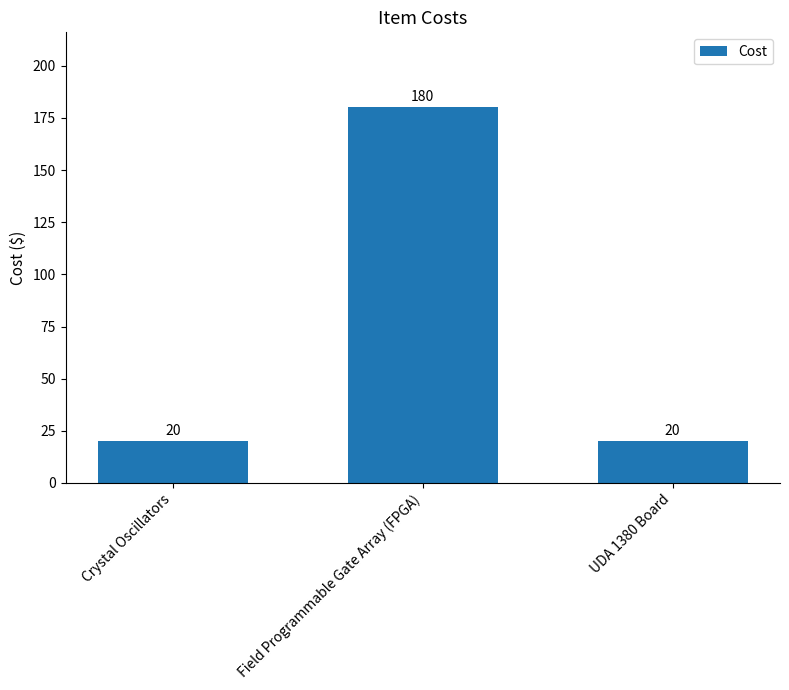

What position from the left is Field Programmable Gate Array (FPGA)?

2